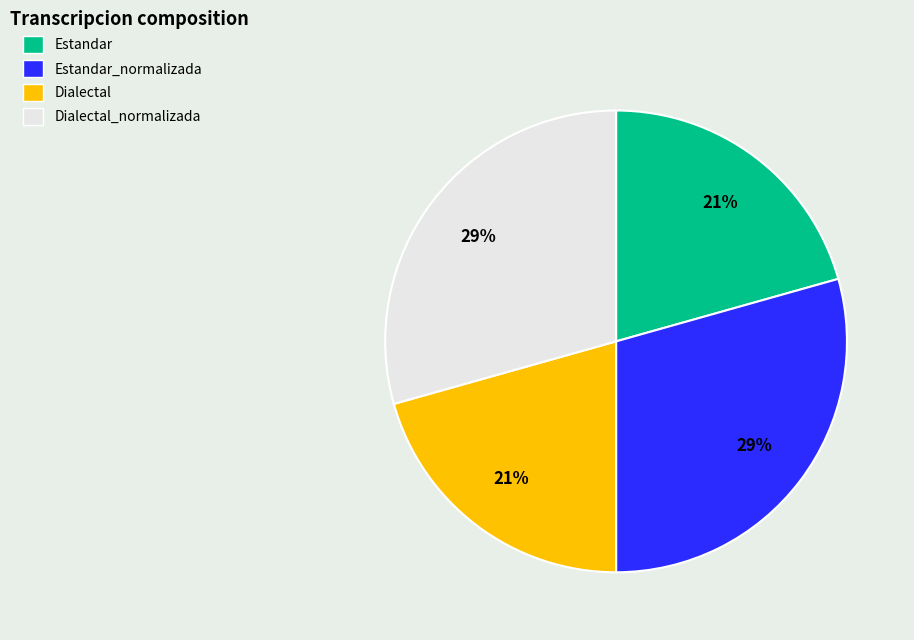

To the nearest percent, what percentage of the pie is Dialectal?

21%